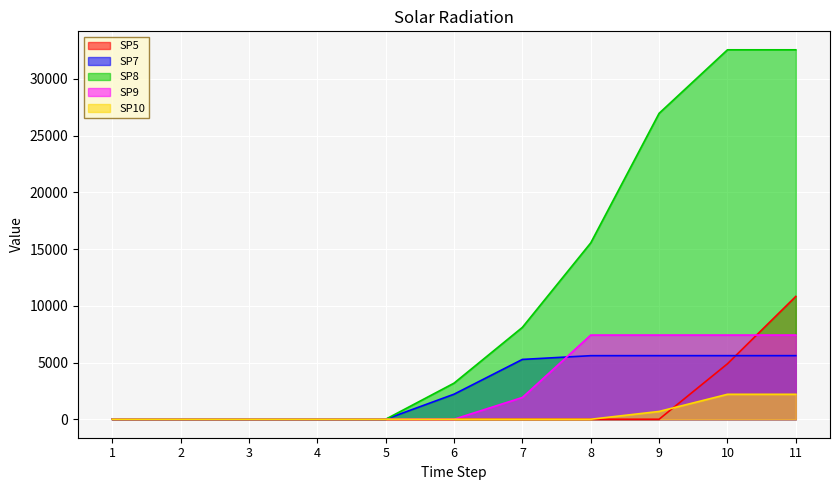

What is the greatest value displayed?

32574